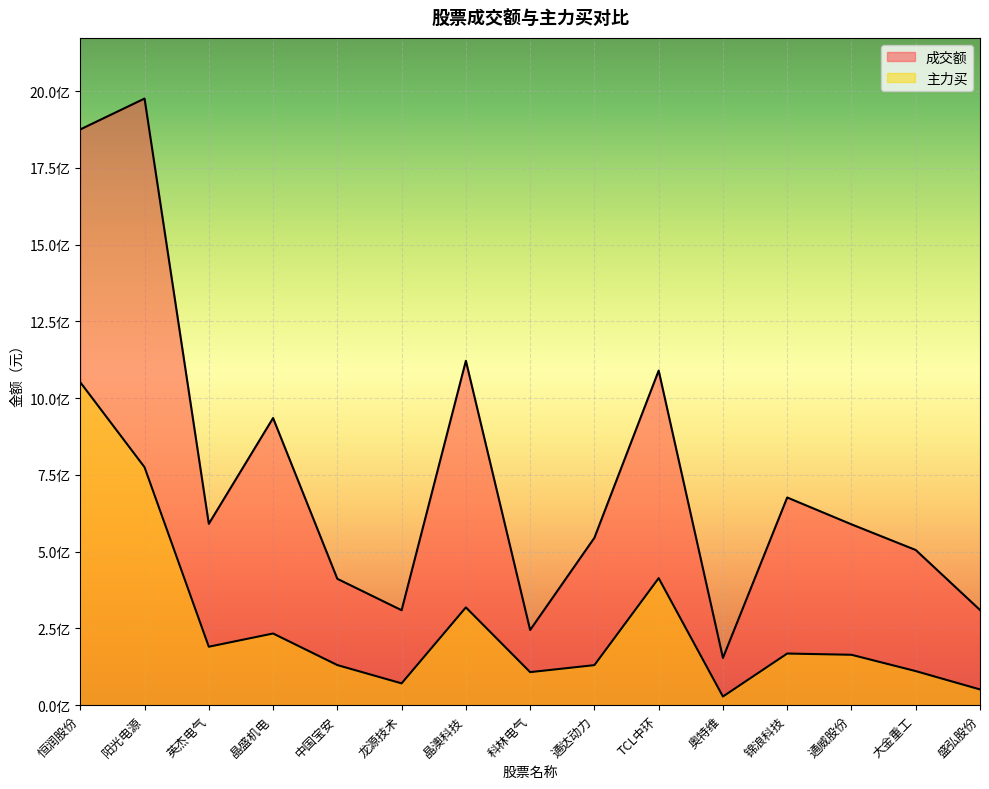

How many interior local peaks does the 主力买 series have?

4